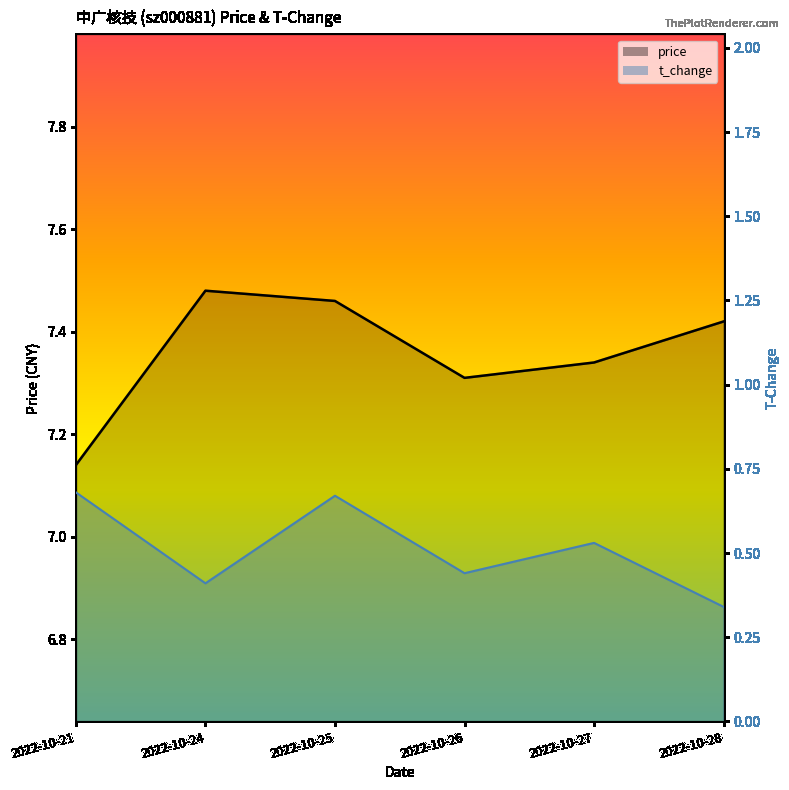

True or false: price_line has more than 2 points higher than both neighbors.

False